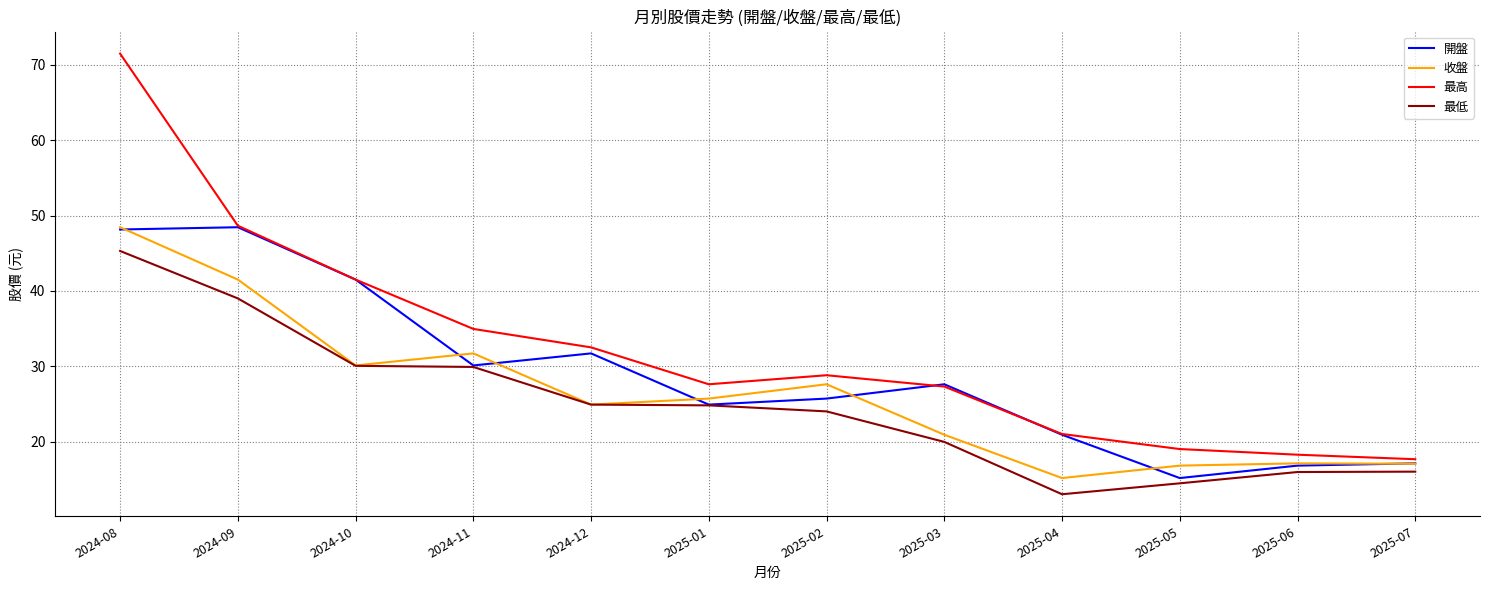

Which series has the largest range (max minus min)?

最高